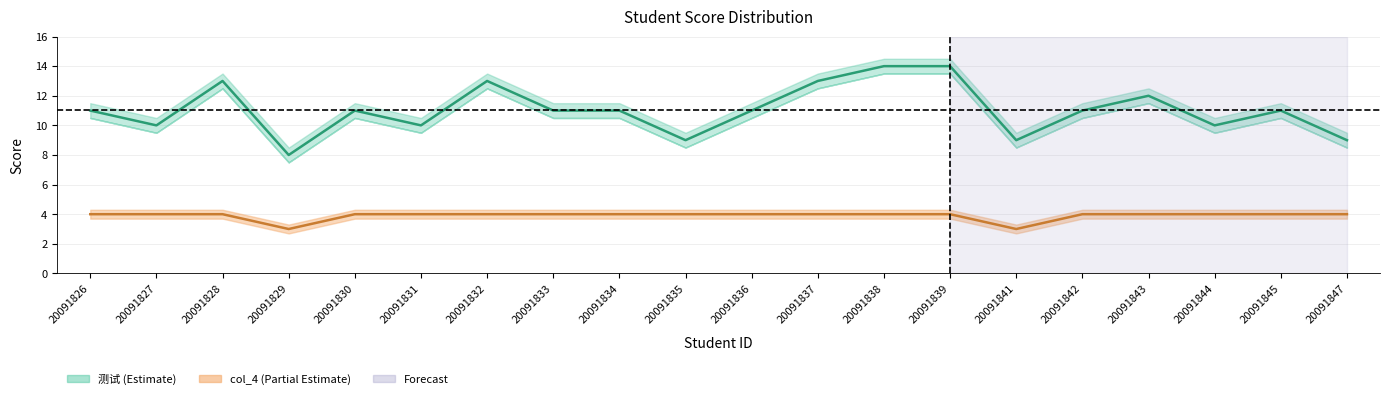

Reading right to left, what are all the values shown in this chart?

测试: 20091847=9	20091845=11	20091844=10	20091843=12	20091842=11	20091841=9	20091839=14	20091838=14	20091837=13	20091836=11	20091835=9	20091834=11	20091833=11	20091832=13	20091831=10	20091830=11	20091829=8	20091828=13	20091827=10	20091826=11
col_4: 20091847=4	20091845=4	20091844=4	20091843=4	20091842=4	20091841=3	20091839=4	20091838=4	20091837=4	20091836=4	20091835=4	20091834=4	20091833=4	20091832=4	20091831=4	20091830=4	20091829=3	20091828=4	20091827=4	20091826=4